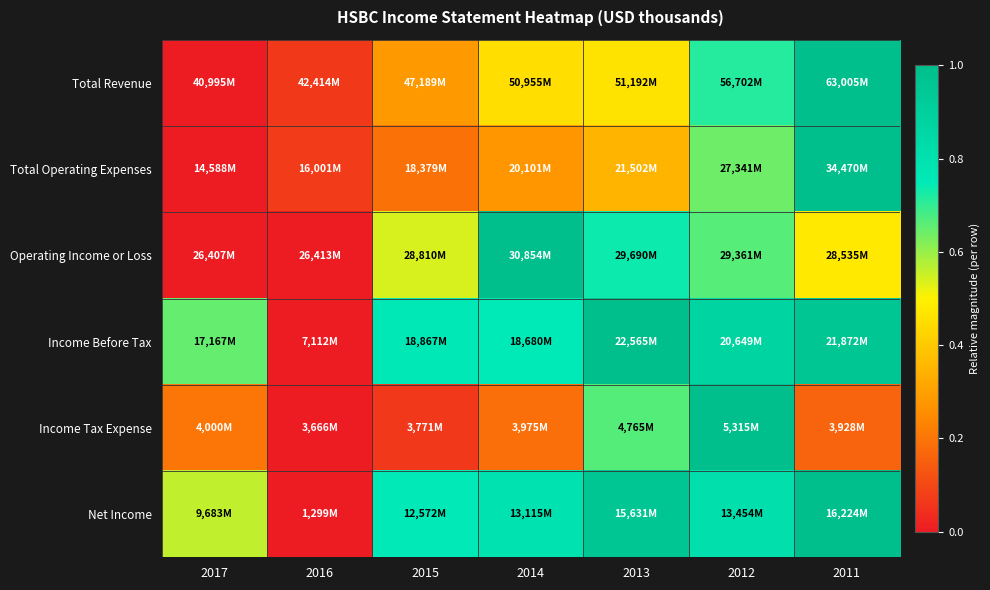

Reading left to right, list all the values displayed in this chart.

Total Revenue: 2017=0.0	2016=0.1	2015=0.3	2014=0.5	2013=0.5	2012=0.7	2011=1.0
Total Operating Expenses: 2017=0.0	2016=0.1	2015=0.2	2014=0.3	2013=0.3	2012=0.6	2011=1.0
Operating Income or Loss: 2017=0.0	2016=0.0	2015=0.5	2014=1.0	2013=0.7	2012=0.7	2011=0.5
Income Before Tax: 2017=0.7	2016=0.0	2015=0.8	2014=0.7	2013=1.0	2012=0.9	2011=1.0
Income Tax Expense: 2017=0.2	2016=0.0	2015=0.1	2014=0.2	2013=0.7	2012=1.0	2011=0.2
Net Income: 2017=0.6	2016=0.0	2015=0.8	2014=0.8	2013=1.0	2012=0.8	2011=1.0